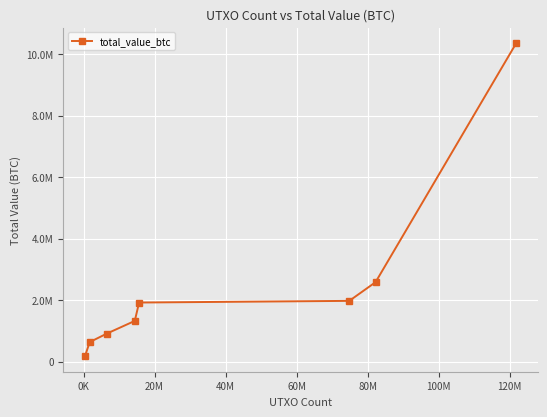

Reading left to right, list all the values displayed in this chart.

176895.1	632123.2	910973.2	1321407.7	1919405.6	1973592.5	2581745.2	10358875.7